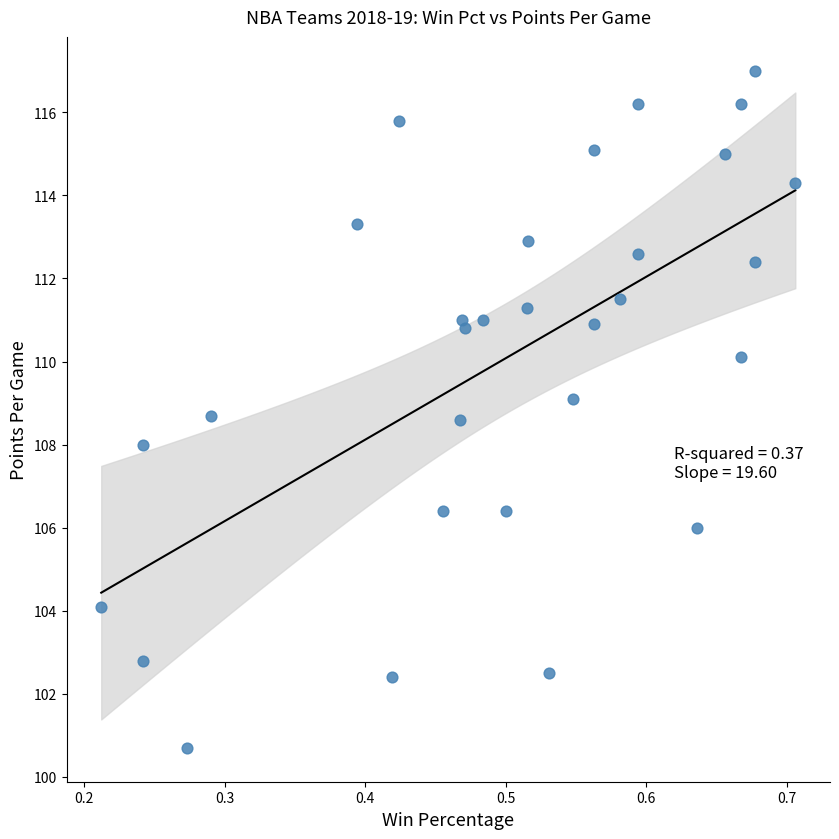

What is the range of X values (max minus min)?

0.5